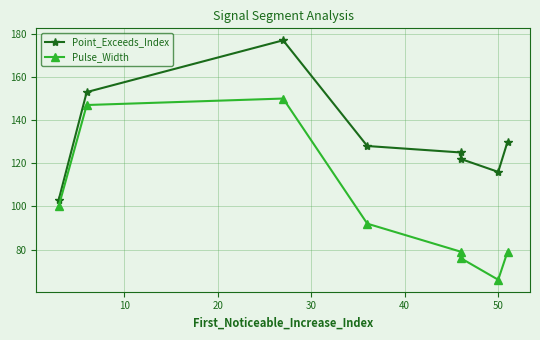

What position from the left is 50?

7